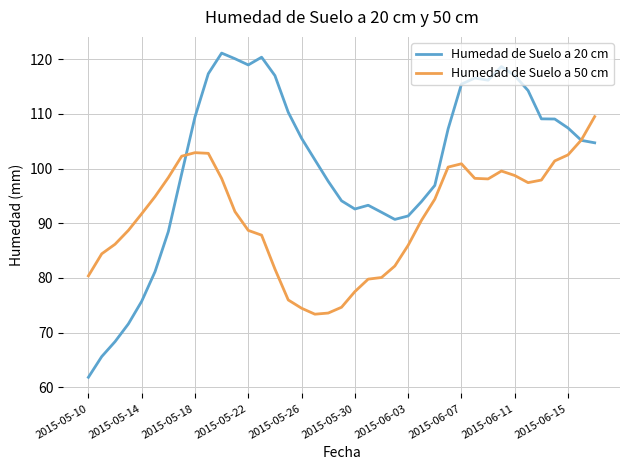

True or false: Humedad de Suelo a 50 cm and Humedad de Suelo a 20 cm cross at least once.

True